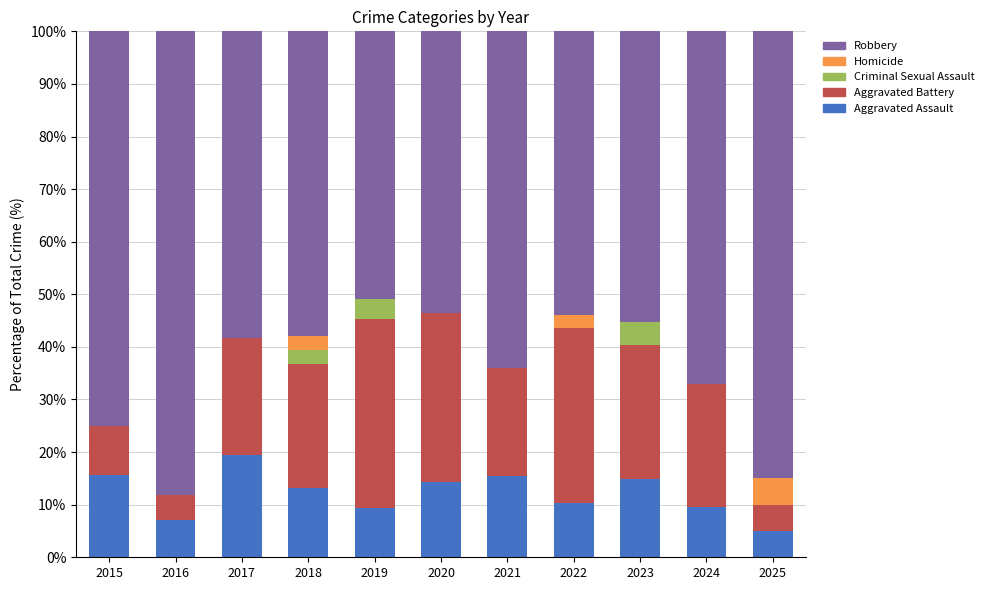

Read the Aggravated Assault value at 2016.

7.1